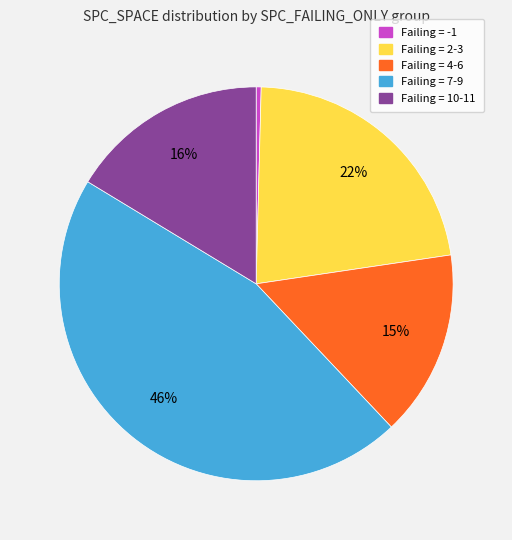

To the nearest percent, what is the average slice percentage?

20%